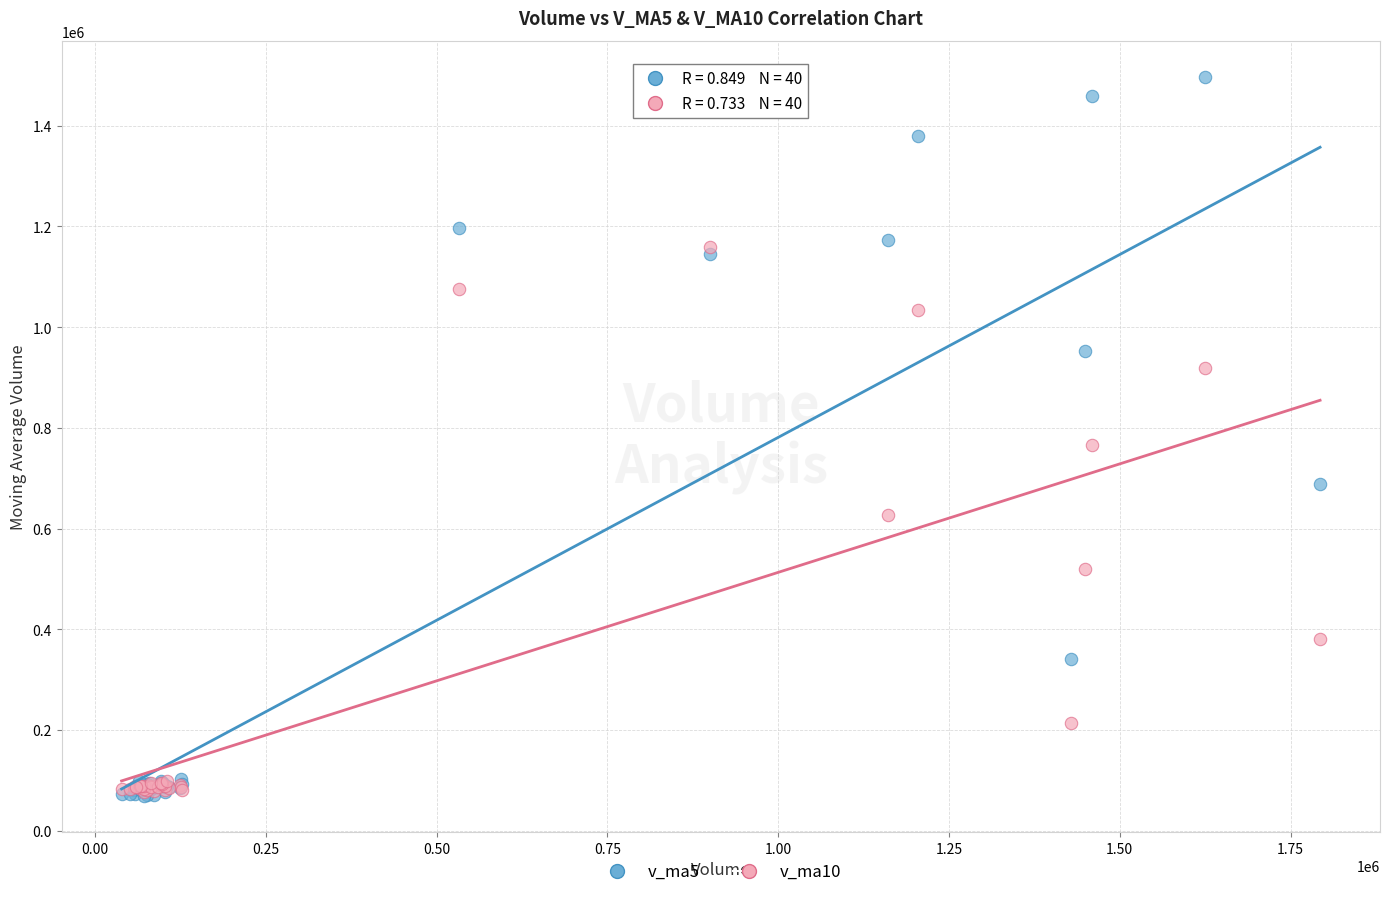

Across all series, what Y value is closest to 782970?

765266.9